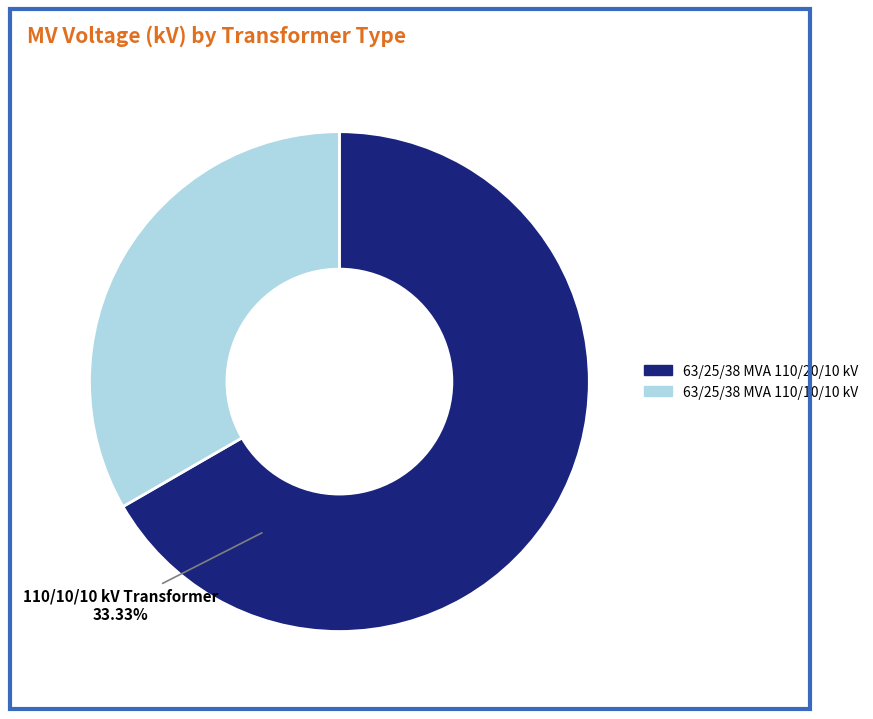

Is it true that 63/25/38 MVA 110/20/10 kV is 67% of the pie?

True